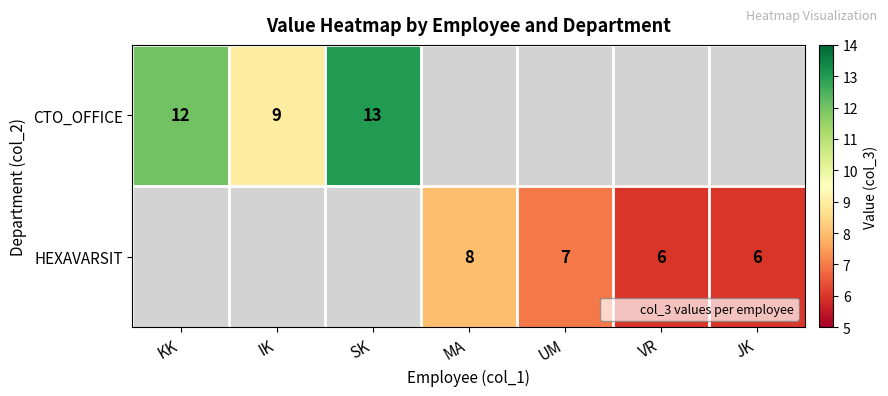

The value of HEXAVARSIT at UM is 11. True or false?

False